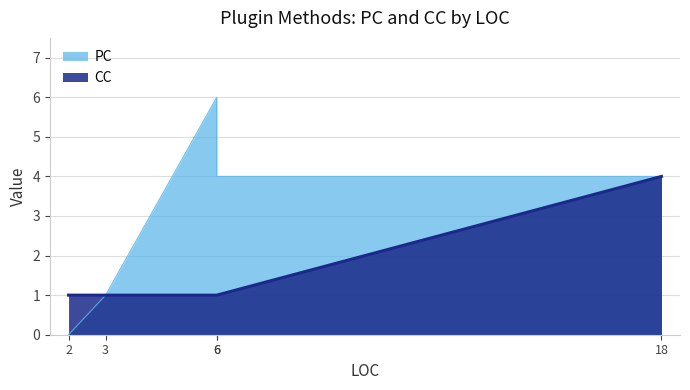

The PC series shows 8 at 6. True or false?

False